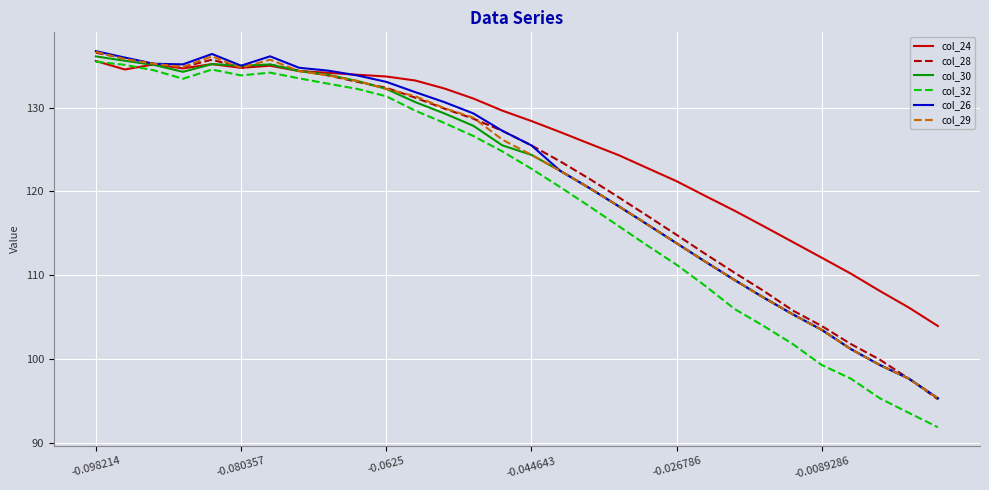

What is the minimum value for col_24?

103.9